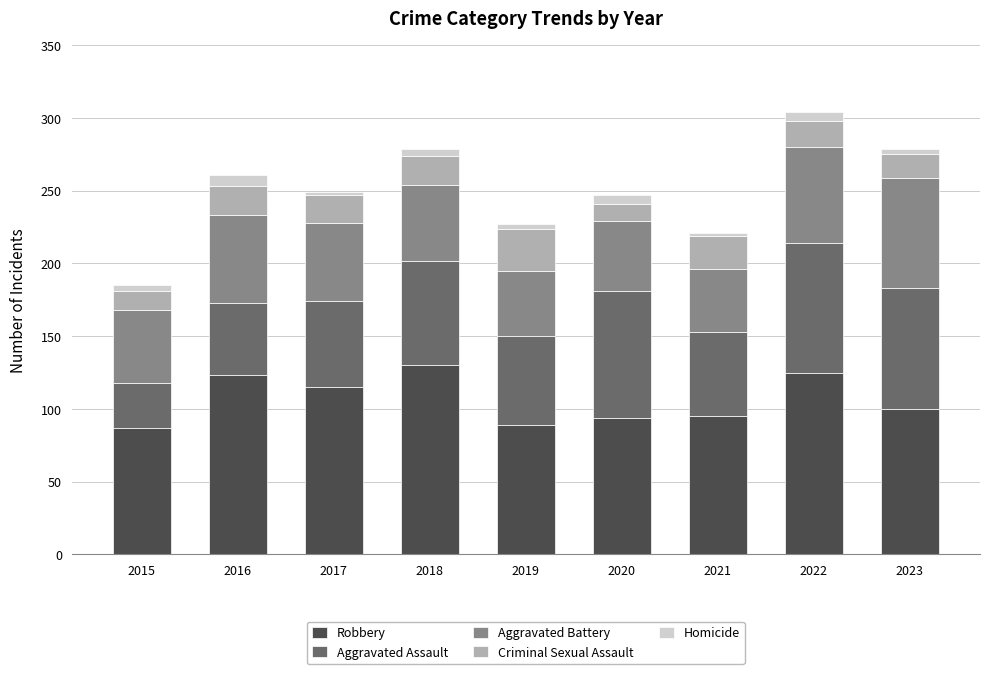

The value of Robbery at 2018 is 130. True or false?

True